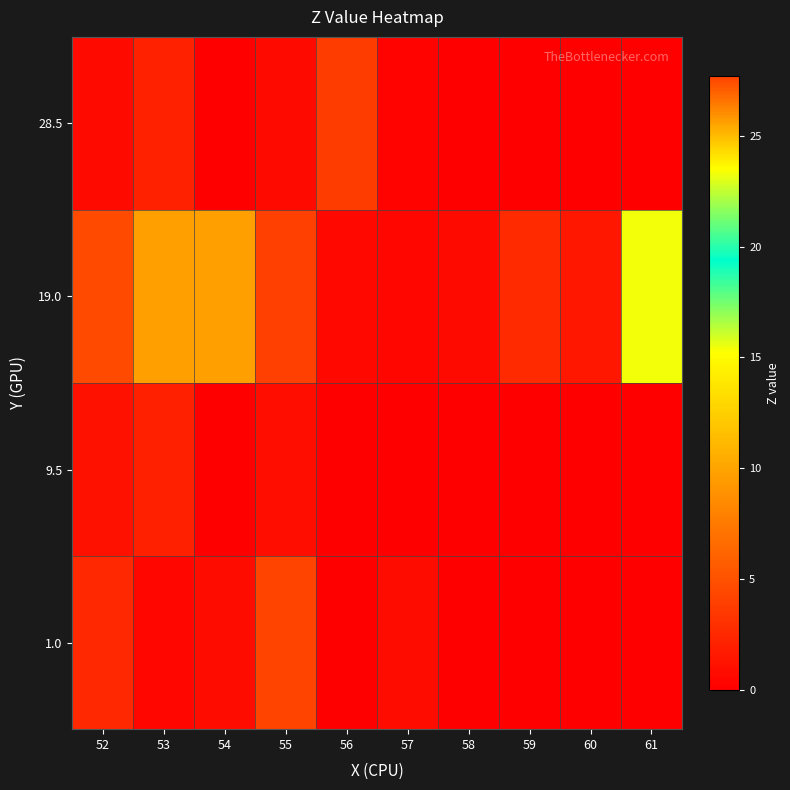

What is the difference between the highest and lowest values at 53?

25.1